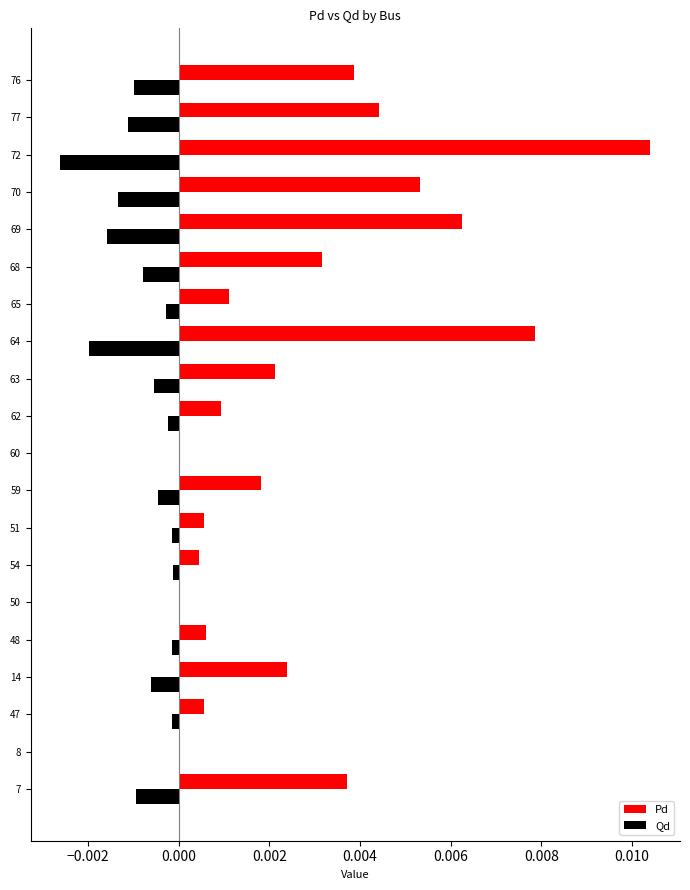

Is the value of Pd at 54 greater than the value of Qd at 7?

Yes